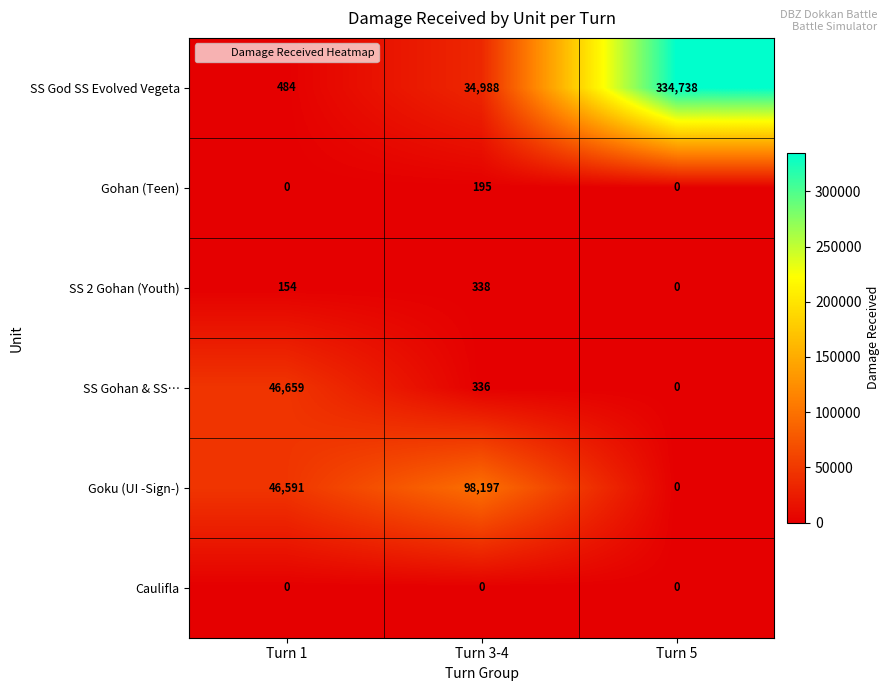

What is the spread (max minus min) of values at Turn 3-4?

98197